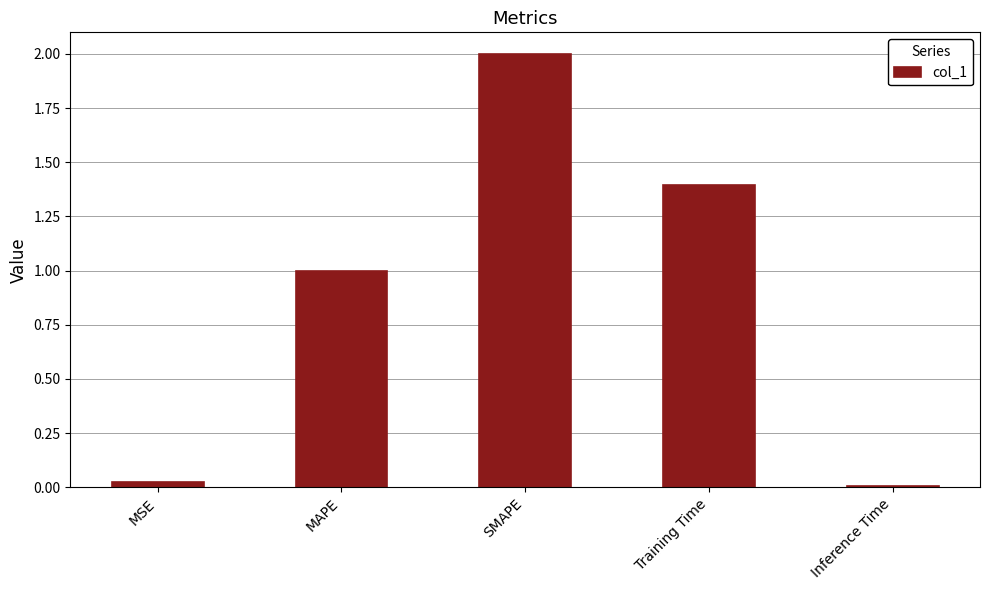

How many bars are there in total?

5